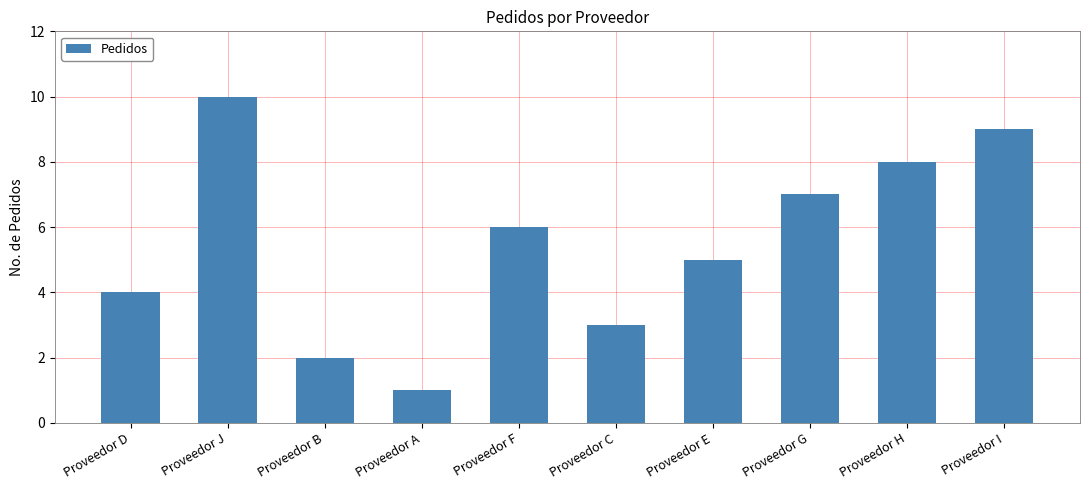

The chart shows a value of 0 at Proveedor A. True or false?

False